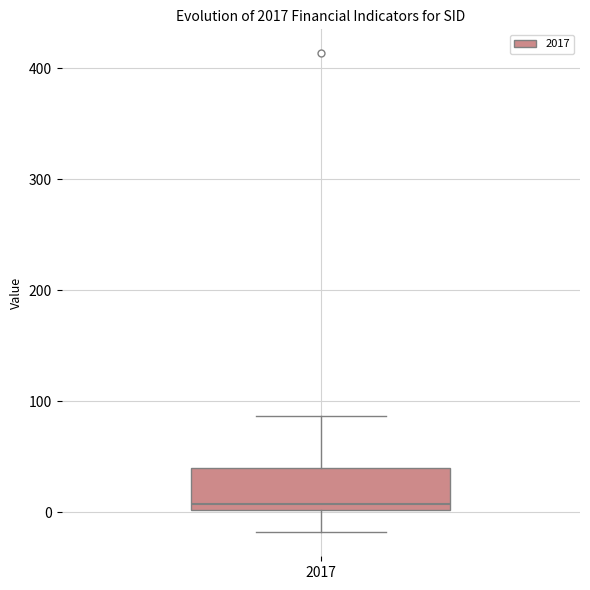

Where is the upper edge of the box at x = 2017 on the y-axis? The values are not printed on the chart, so give them approximately, as read against the axis.

40